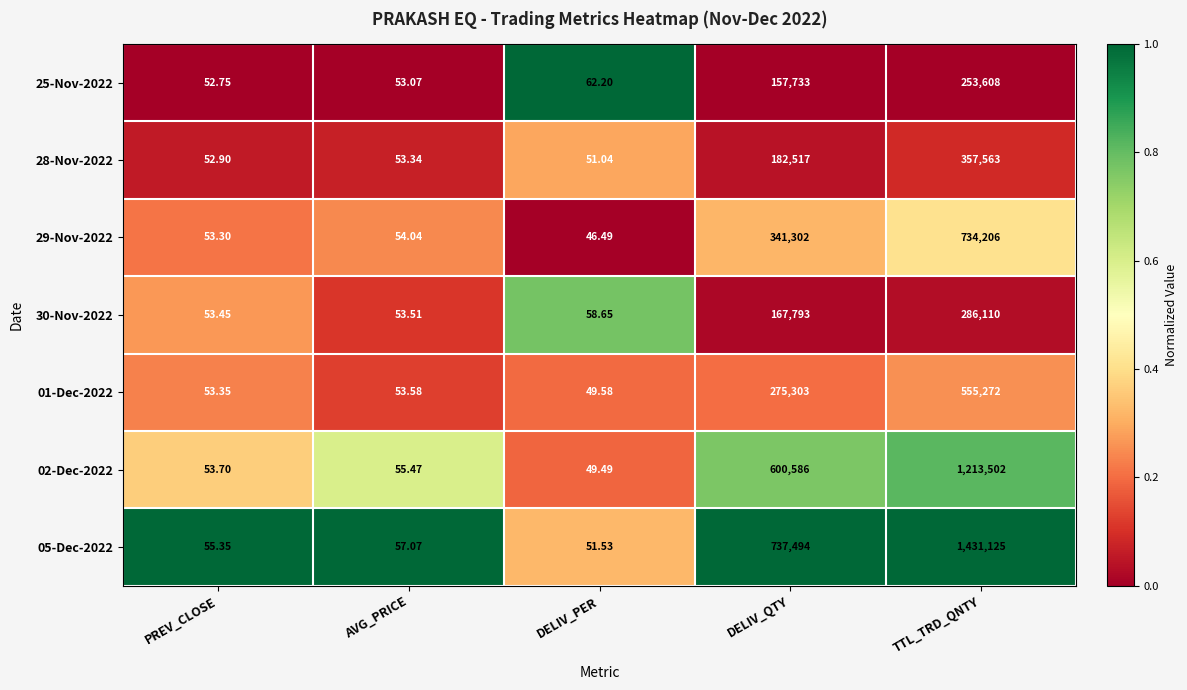

List the series in order of their peak value, highest first.

05-Dec-2022, 02-Dec-2022, 29-Nov-2022, 01-Dec-2022, 28-Nov-2022, 30-Nov-2022, 25-Nov-2022